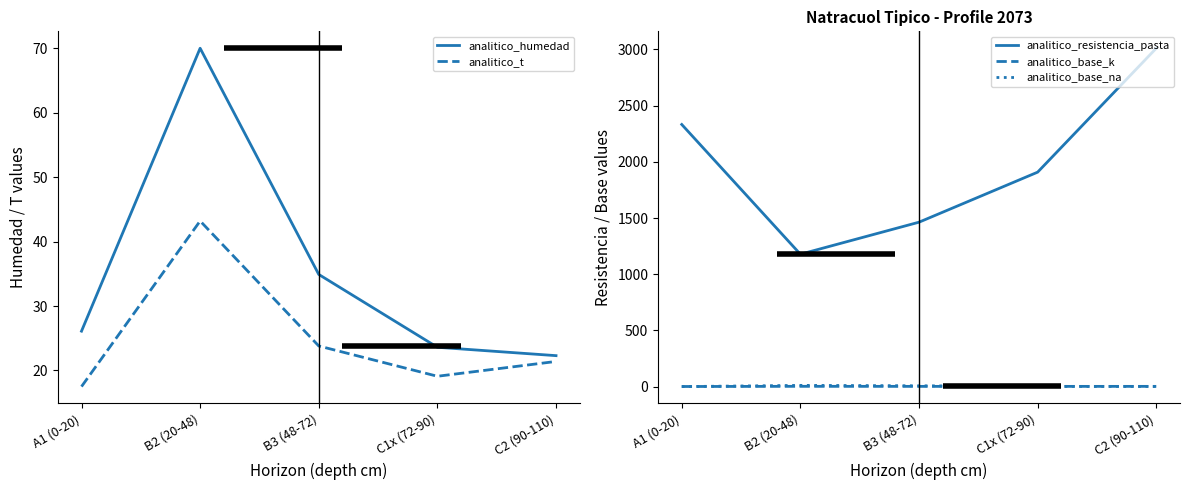

What is the sum of all analitico_base_na values?

25.5